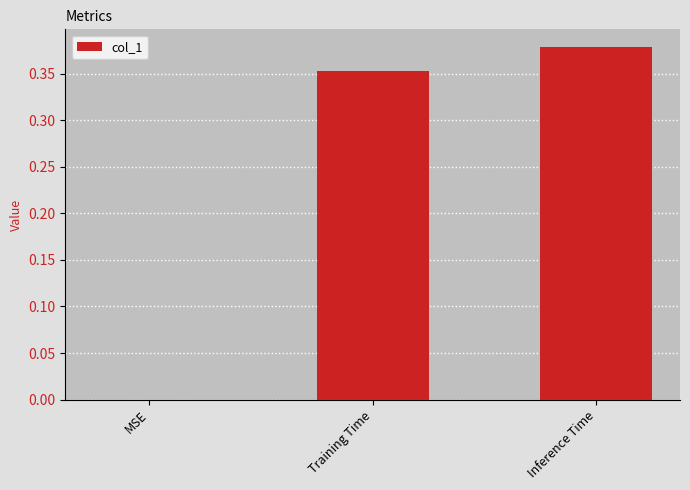

True or false: the data shows 0.1 at Training Time.

False